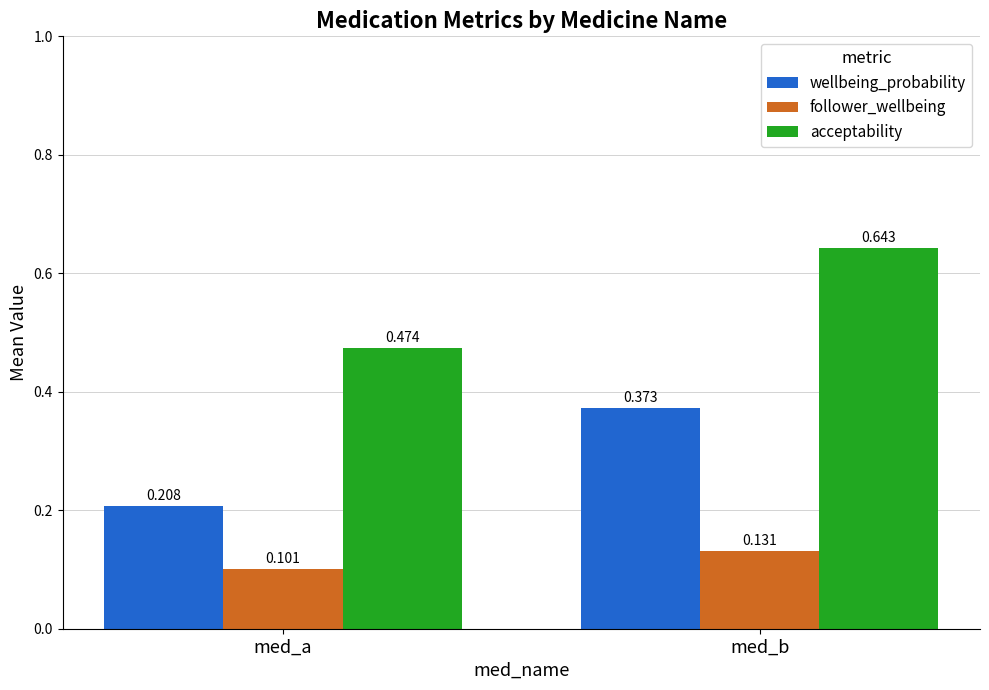

Which category has the highest value across all series?

med_b